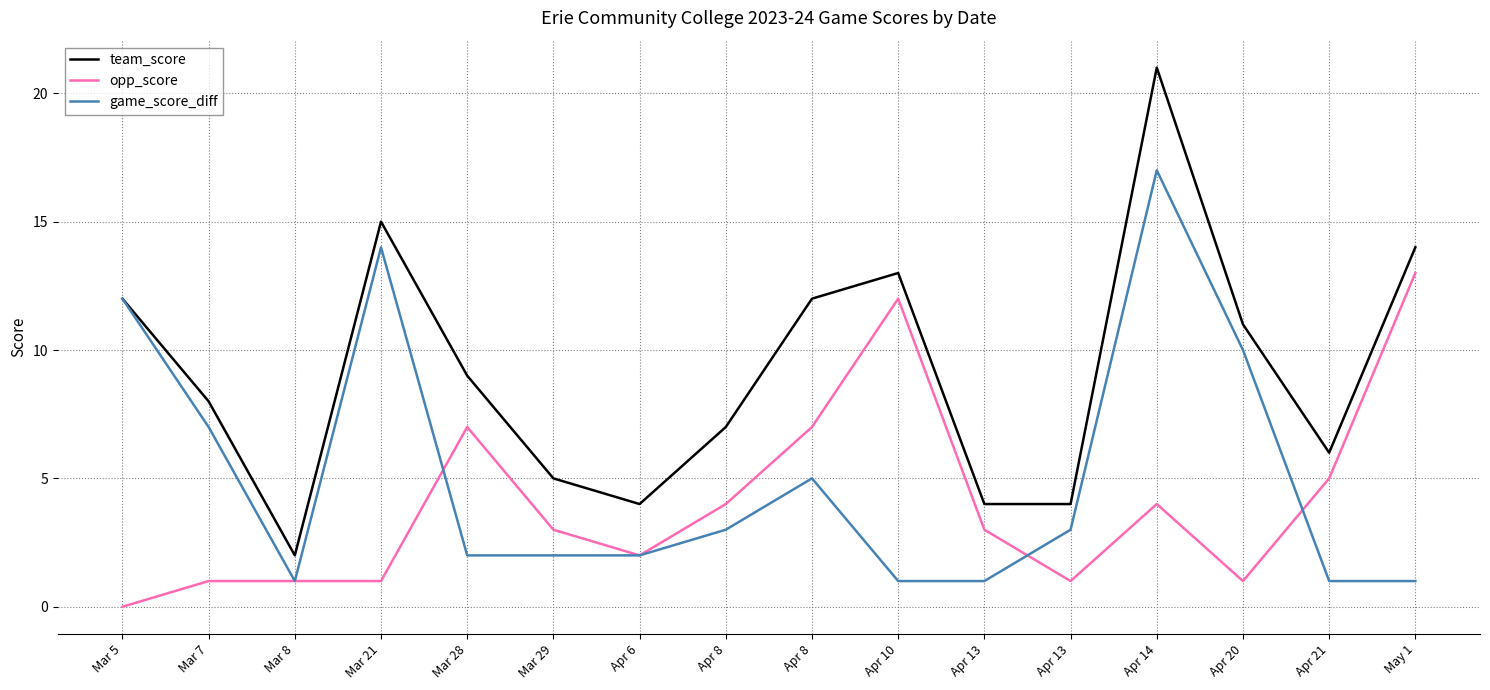

In game_score_diff, how many points are lower than both neighbors (excluding endpoints)?

1